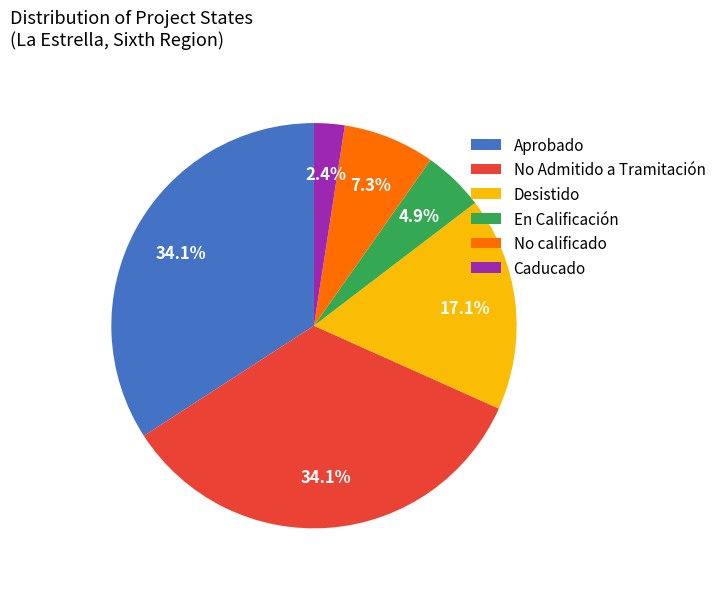

To the nearest percent, what is the average slice percentage?

17%